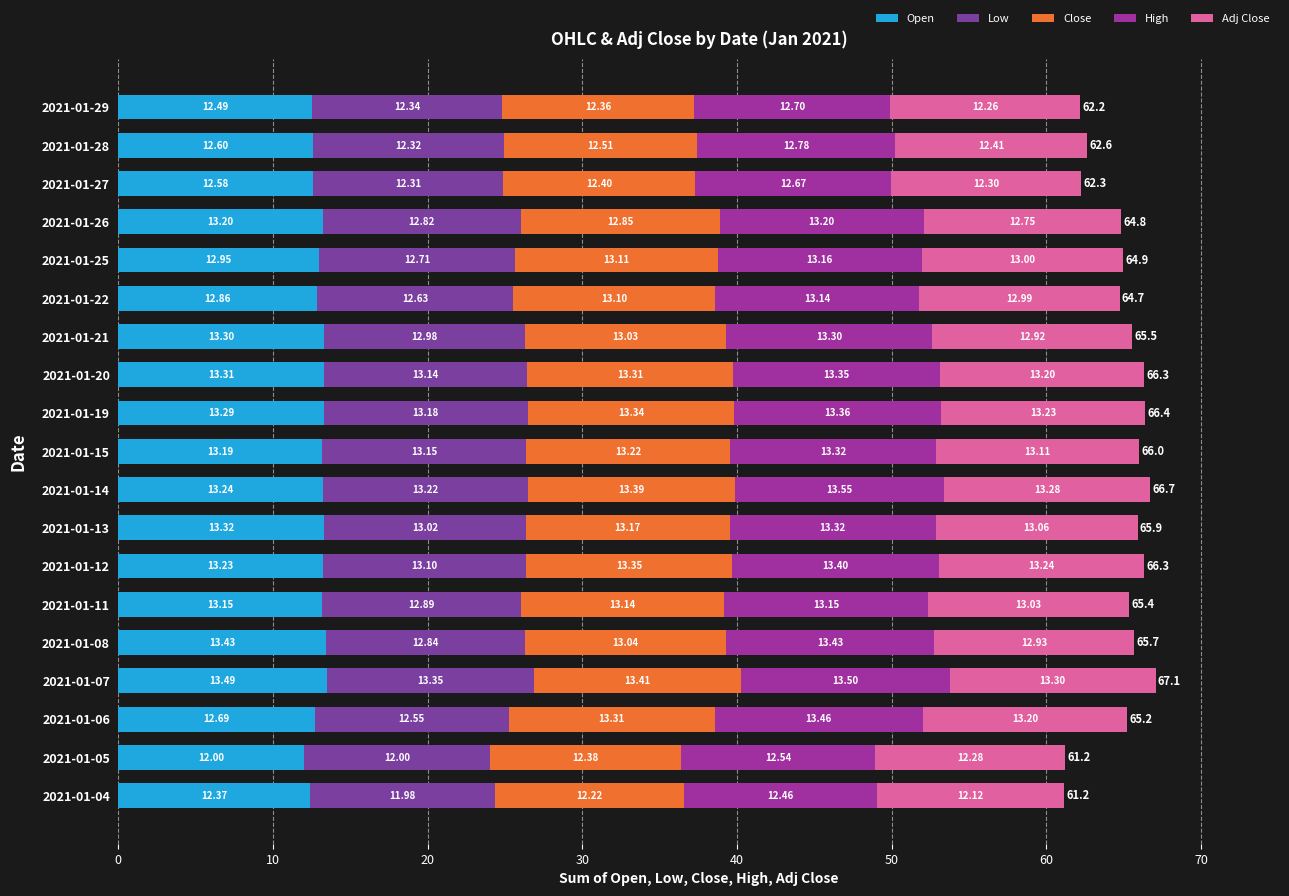

At how many categories does at least one series exceed 12?

19